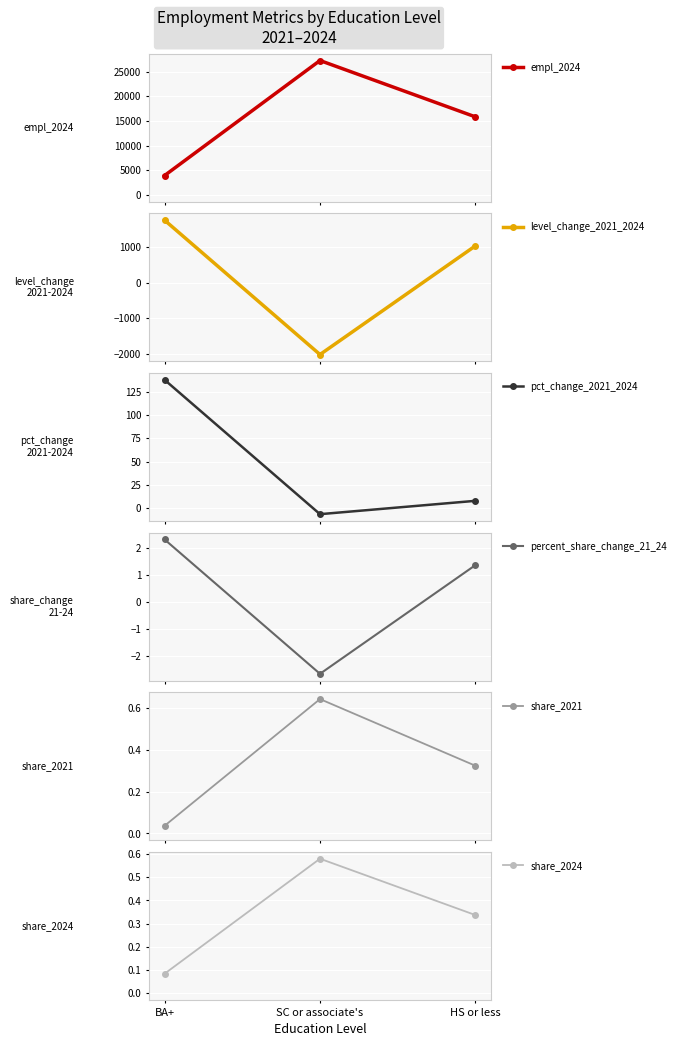

What is the difference between the share_2024 values at HS or less and BA+?

0.3